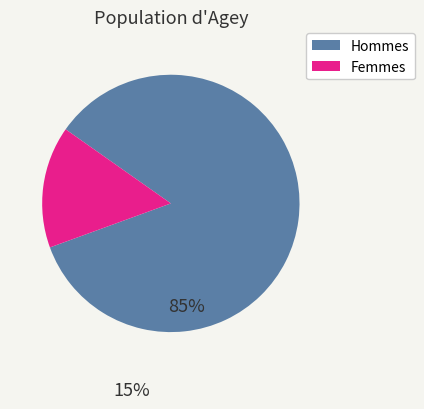

Is there a majority slice in this chart?

Yes